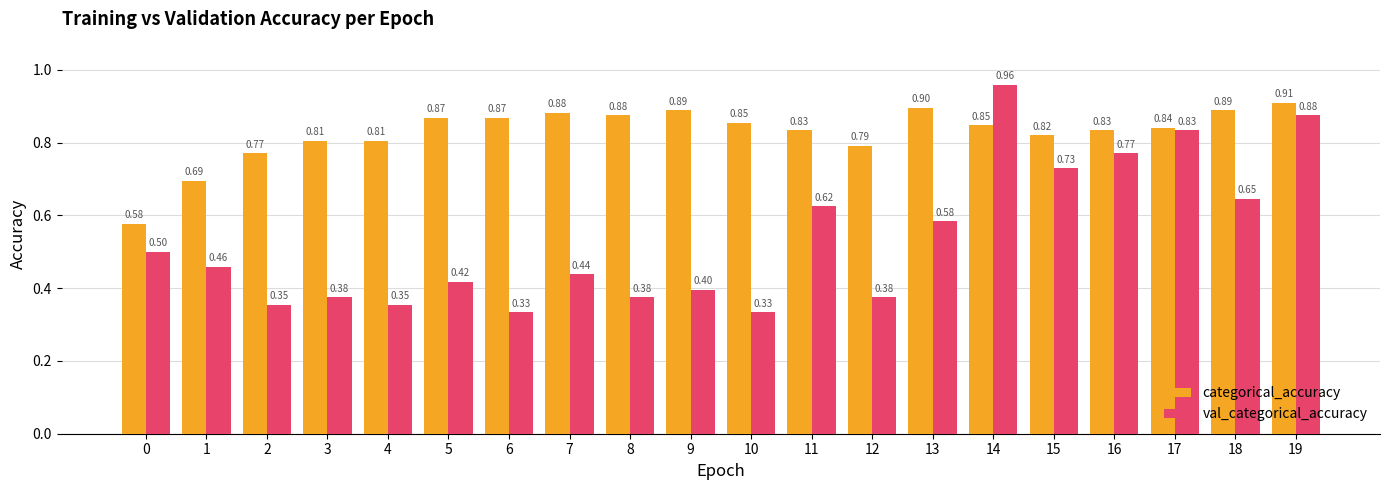

At 12, list the series in order from smallest to largest.

val_categorical_accuracy, categorical_accuracy